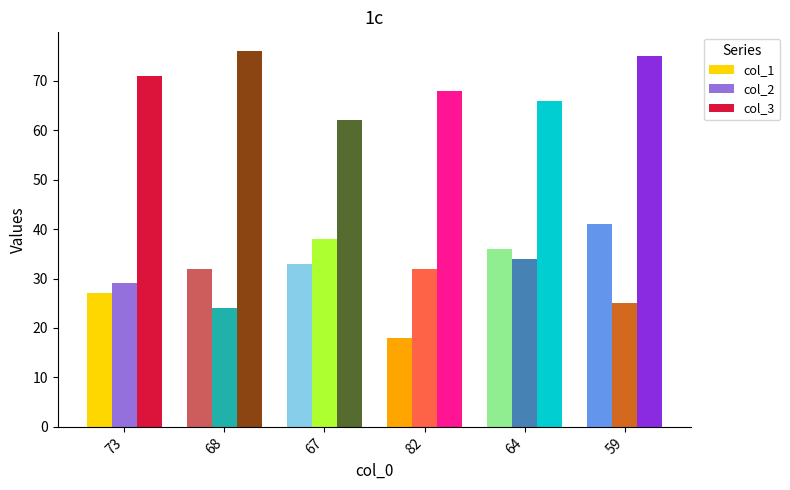

What is the smallest value displayed?

18